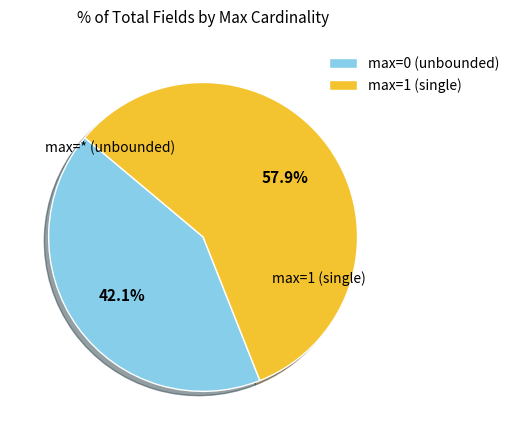

To the nearest percent, what is the difference between the largest and smallest slice percentages?

16%